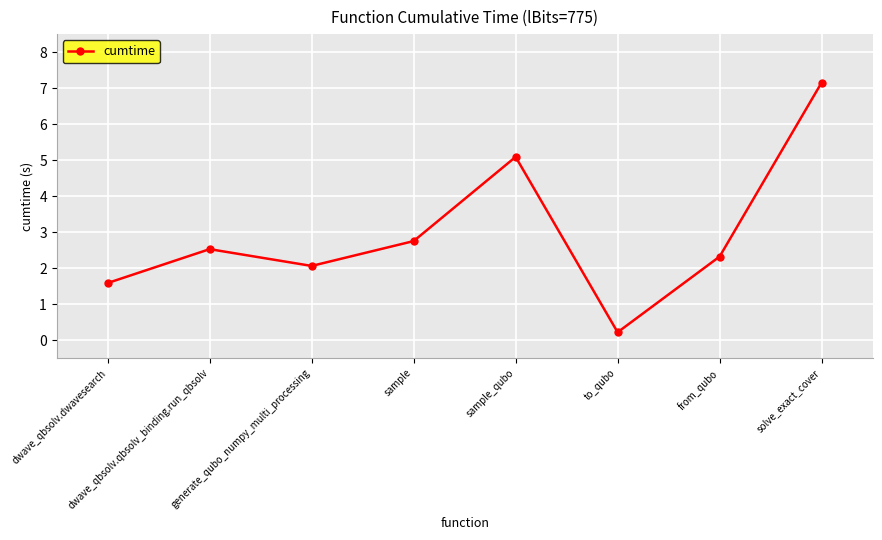

What is the greatest value displayed?

7.2